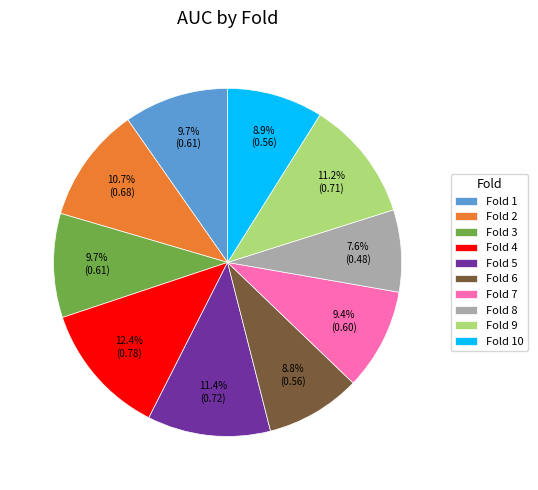

What portion of the pie excludes Fold 3?

90.3%